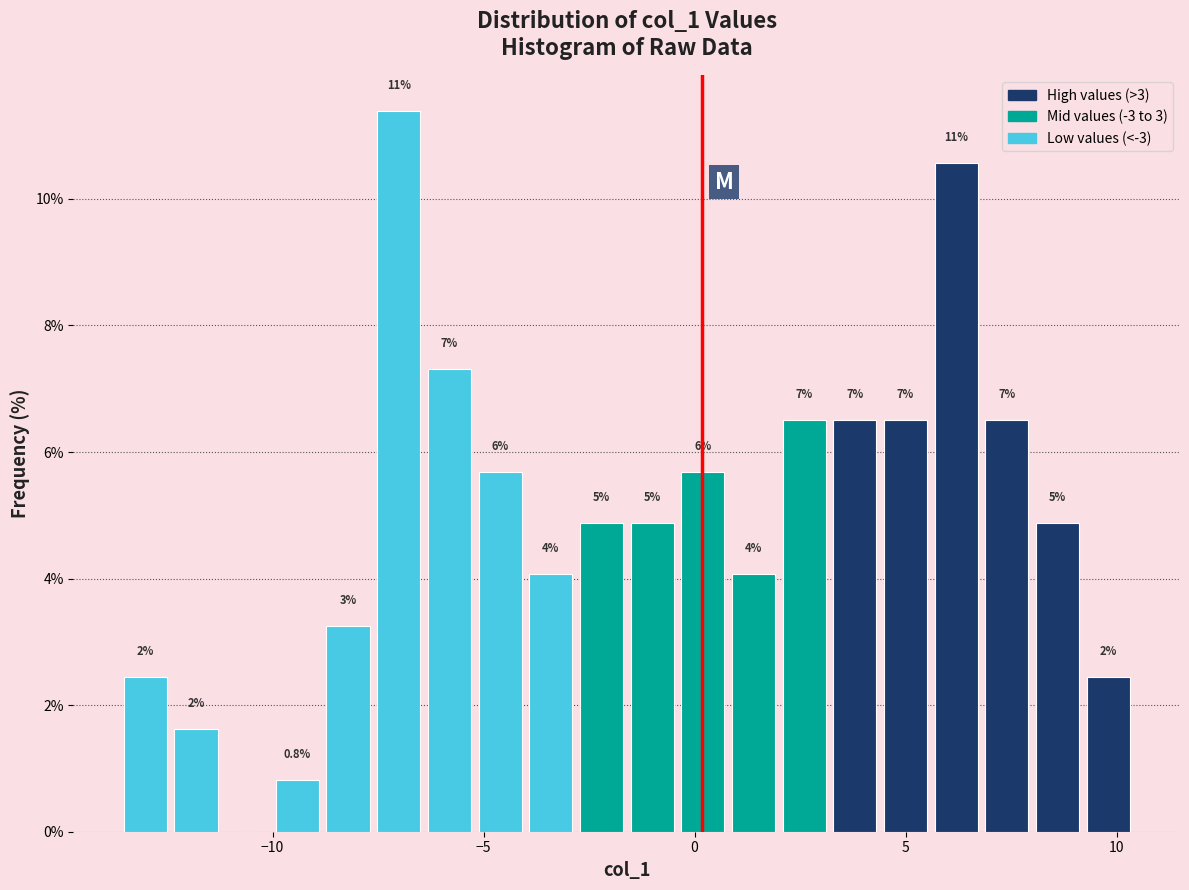

Around what value on the x-axis is the tallest bar? Give the approximate position of its centre, as read against the axis.

-7.0